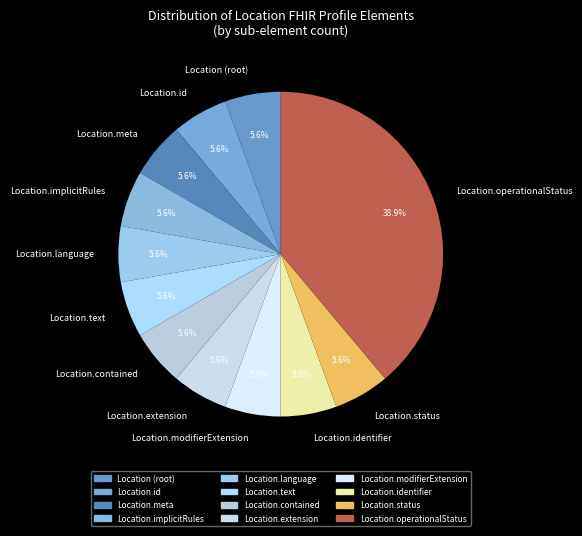

Combined, what portion of the pie is Location.text and Location.status?

11.1%